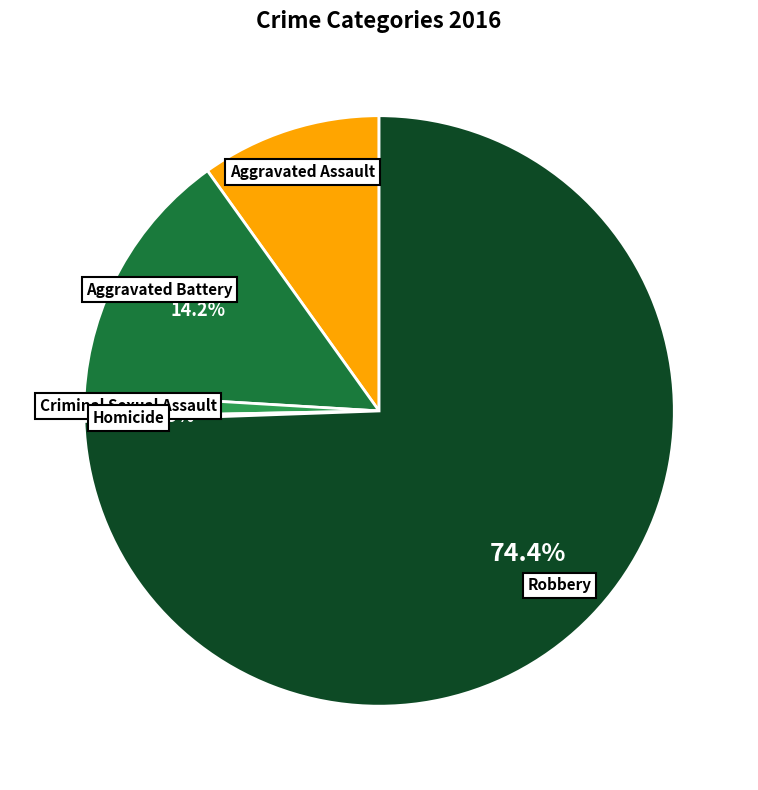

The Aggravated Assault slice represents 20% of the pie. True or false?

False